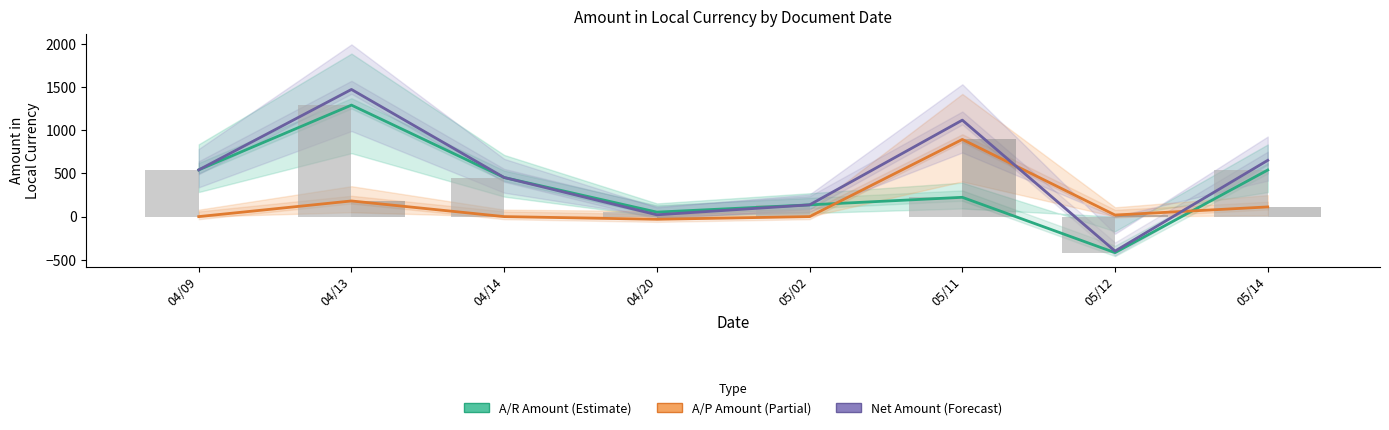

Where is Net Amount nearest to the value 536?

04/09